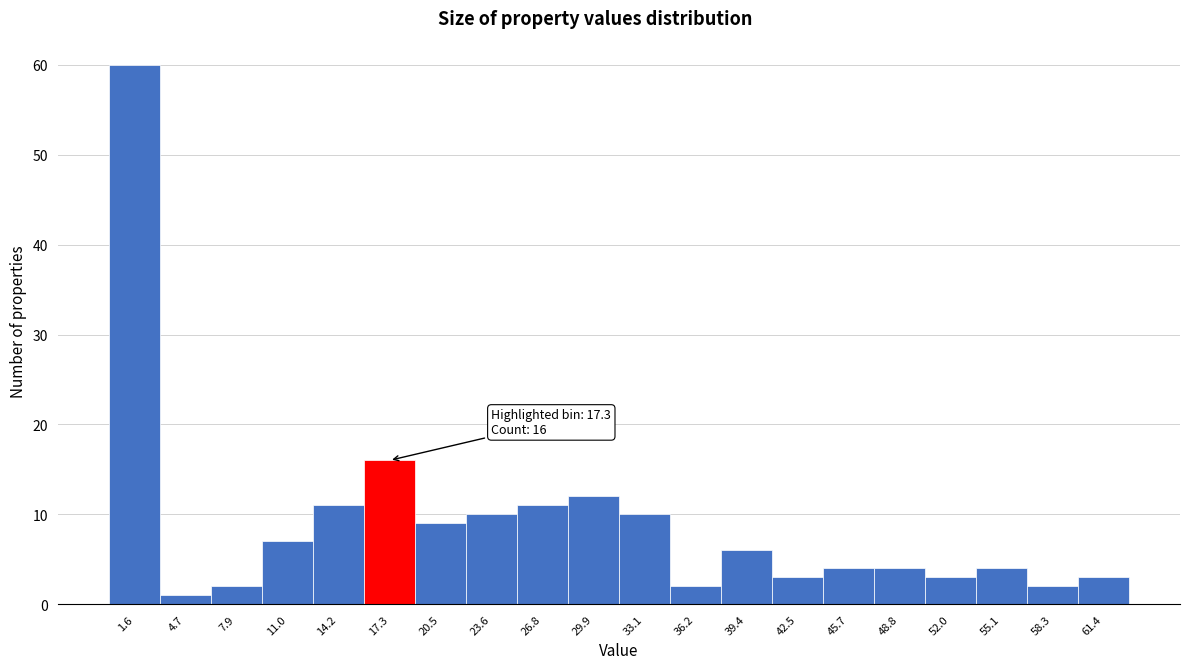

Over which range of the x-axis is the bar tallest?

0.0 to 3.0